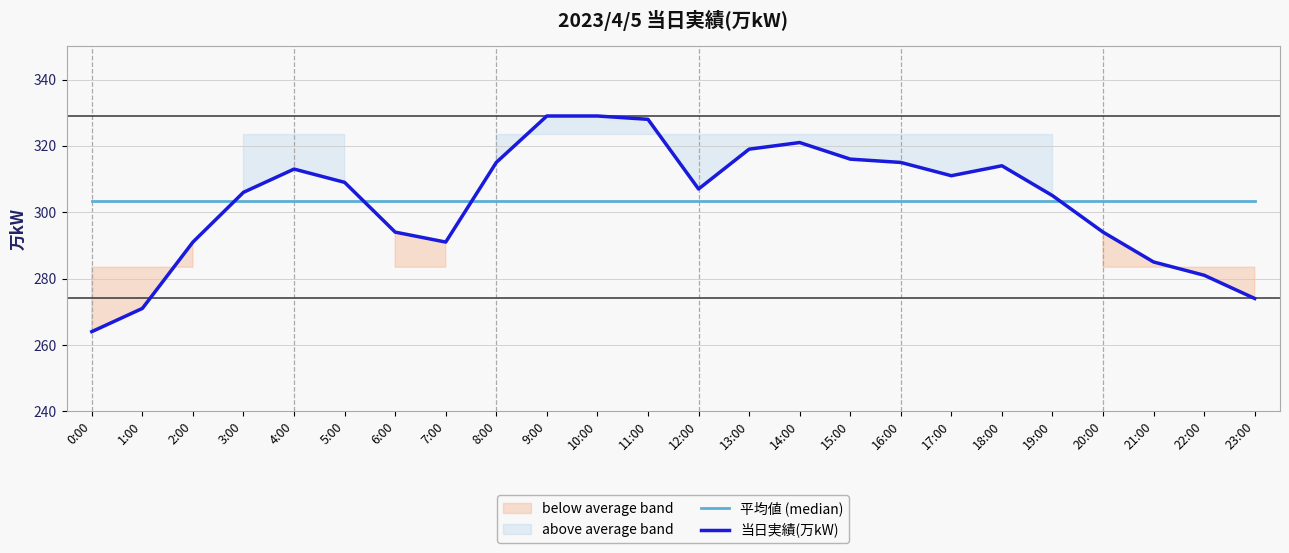

Which category has the lowest value in the 当日実績(万kW) series?

0:00